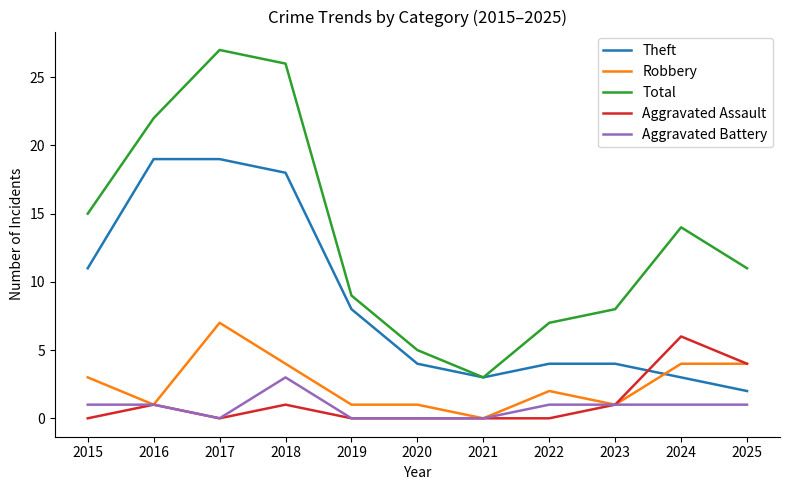

At how many categories does at least one series exceed 18?

3